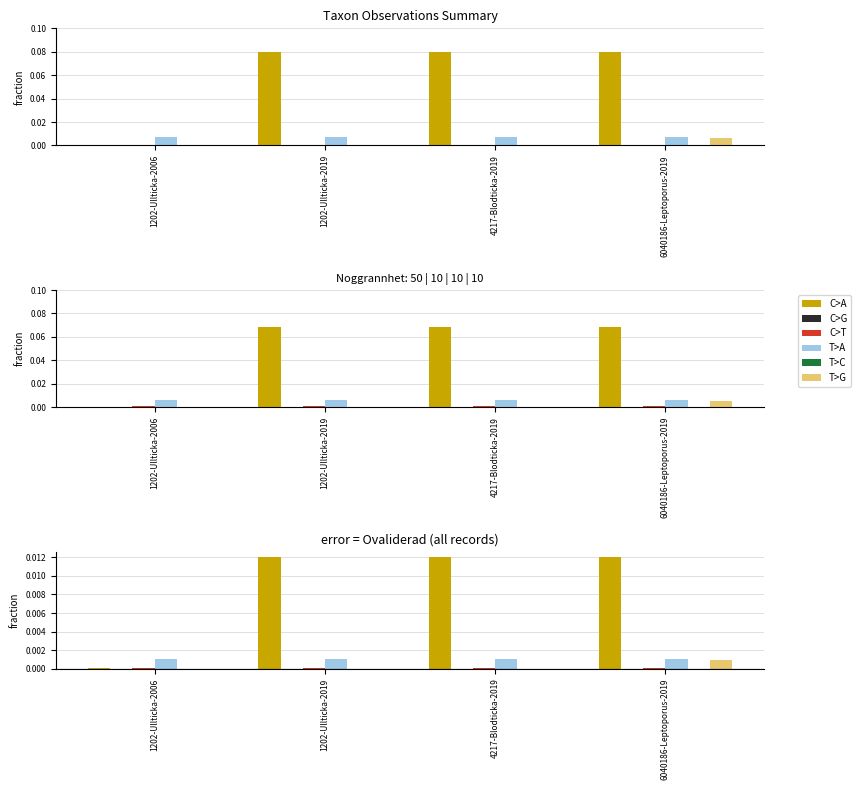

What is the label of the 4th bar from the right?

1202-Ullticka-2006